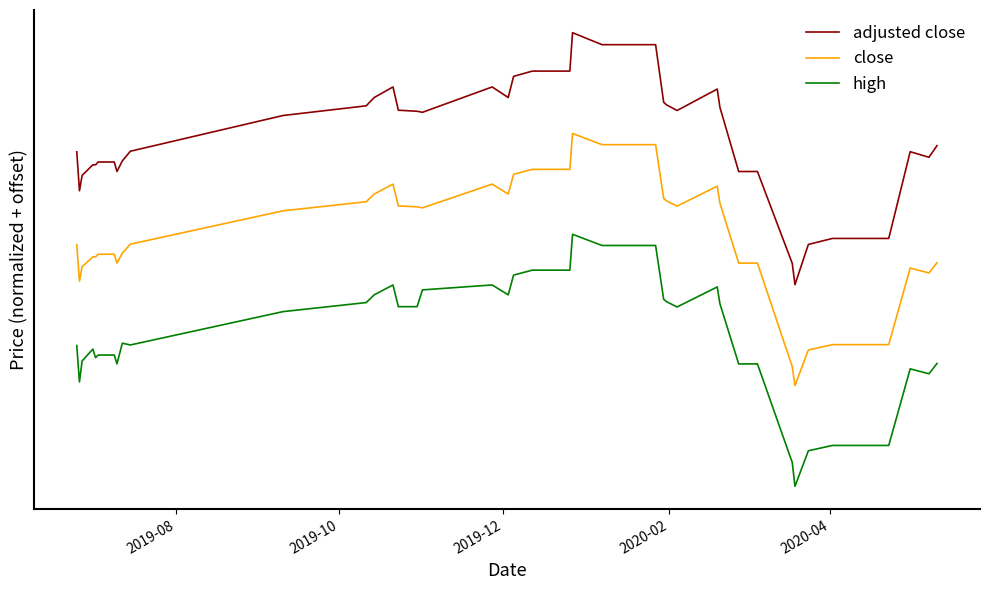

Does the chart display data point markers on the line(s)?

No